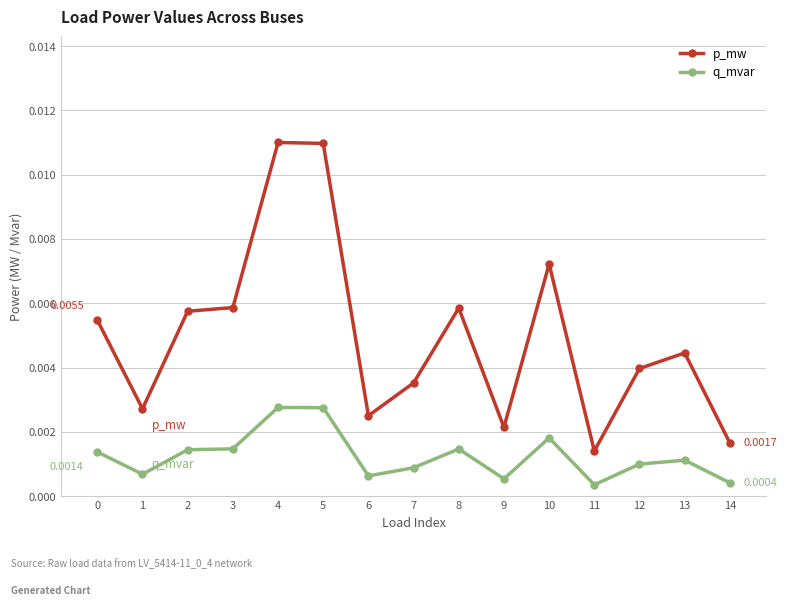

Does the chart have visible grid lines?

Yes